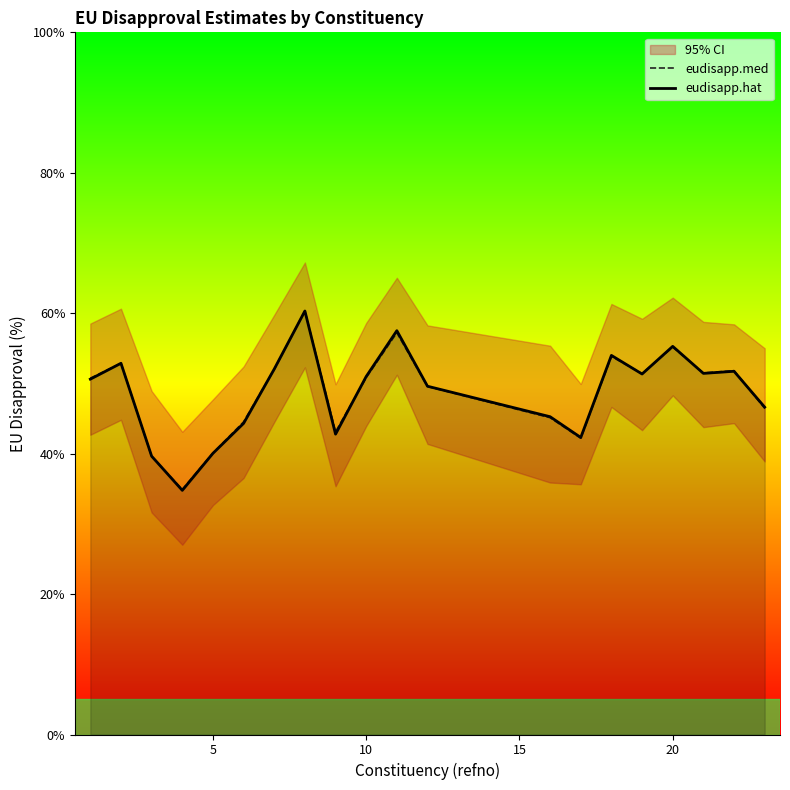

List the series in order of their peak value, highest first.

eudisapp.med, eudisapp.hat